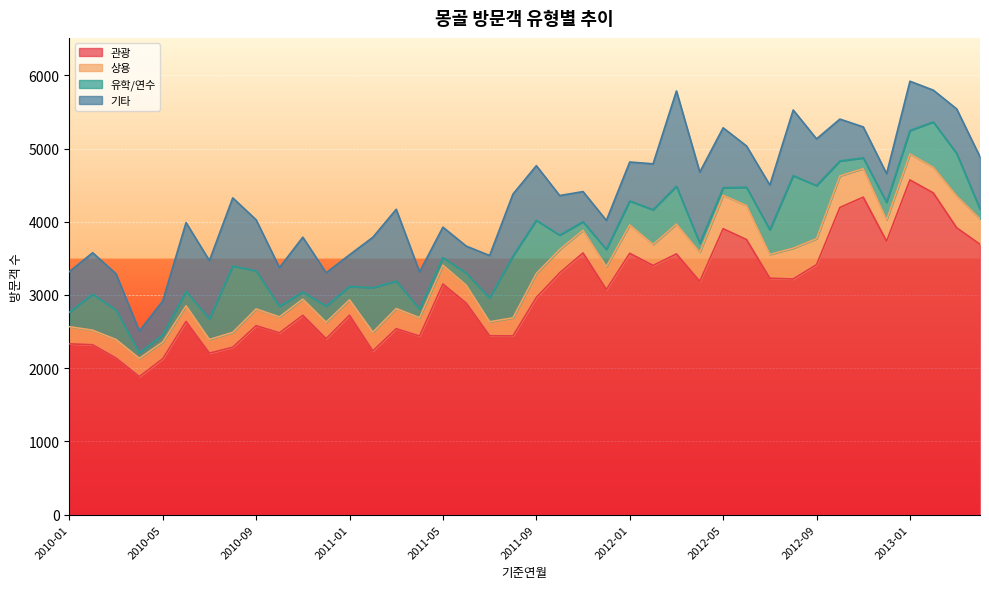

What value does the 상용 series have at 2010-08, to the nearest 50?

200